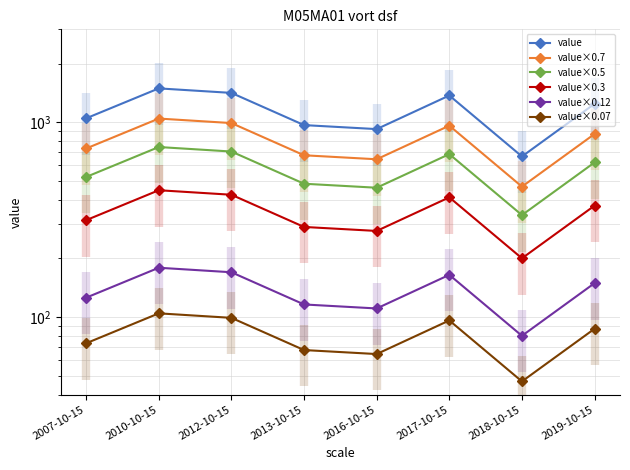

At how many categories does at least one series exceed 1058?

4